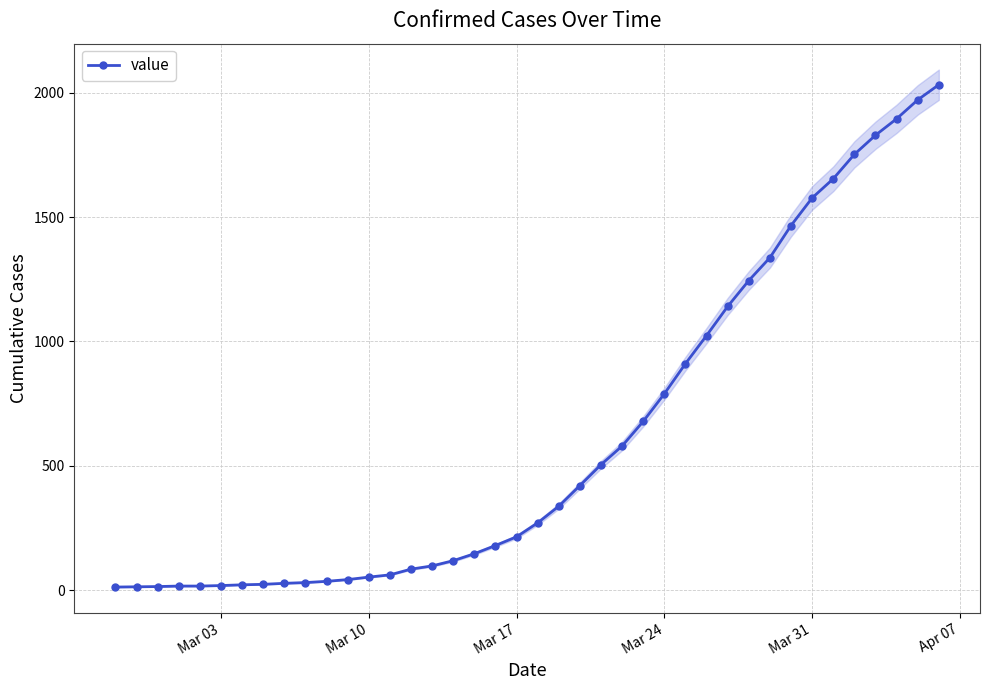

What is the sum of all values?

24656